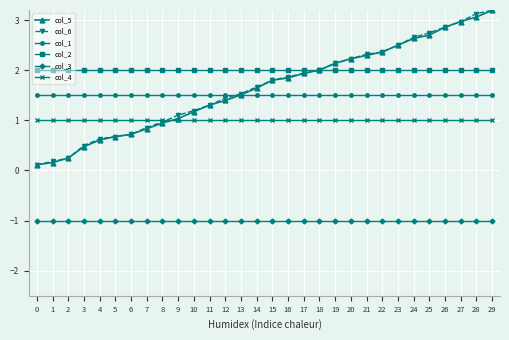

Which series ends up on top after the final intersection of col_4 and col_6?

col_6